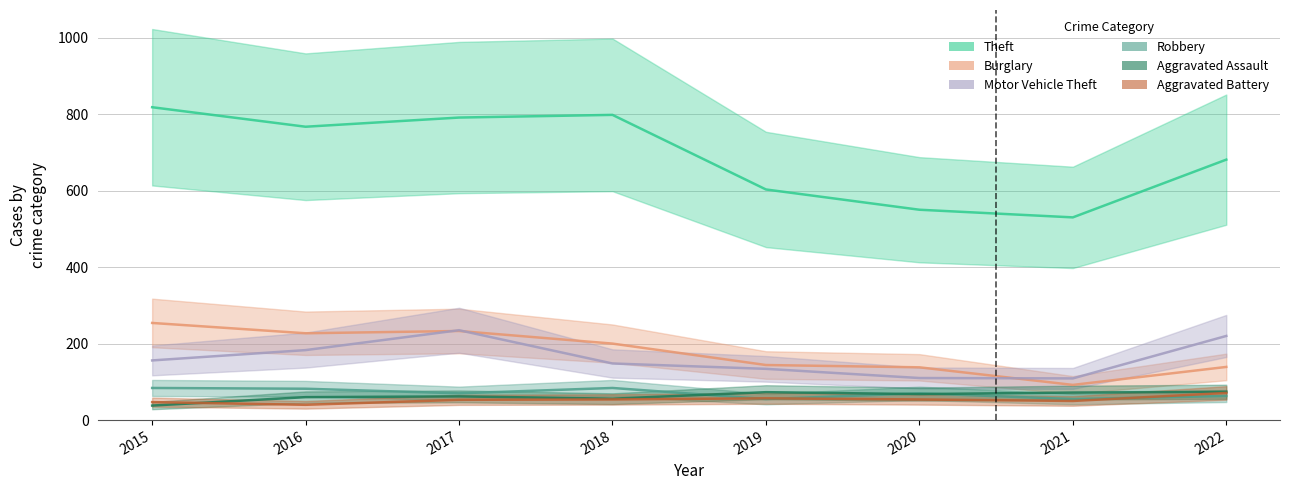

How many lines are shown in the chart?

6